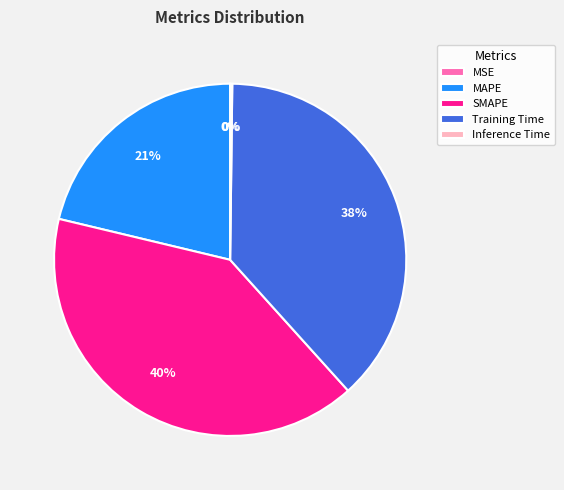

Which category has the biggest portion of the pie?

SMAPE